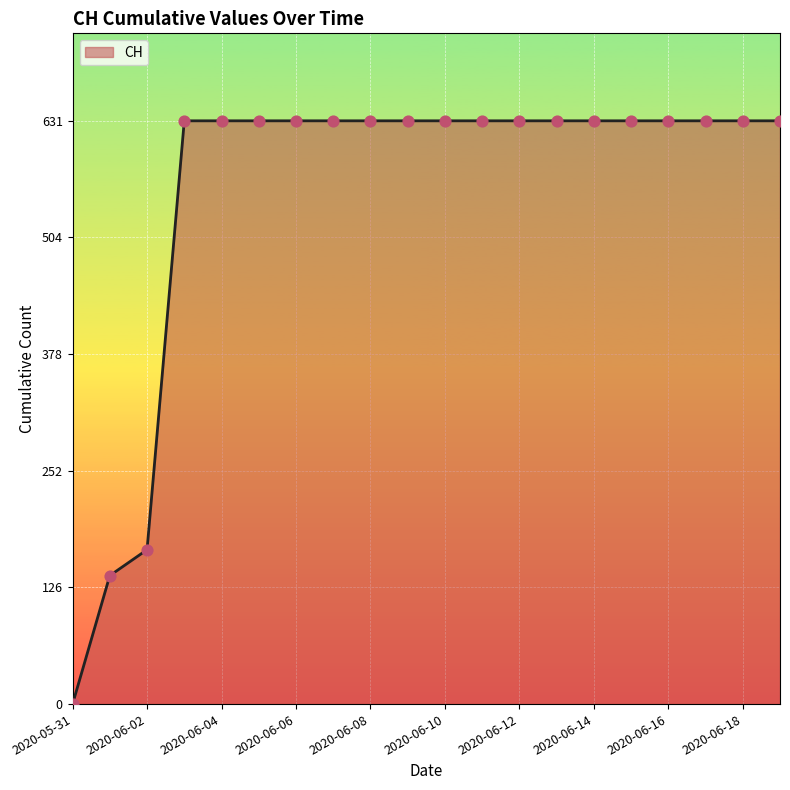

What is the difference between the maximum and minimum values?

631